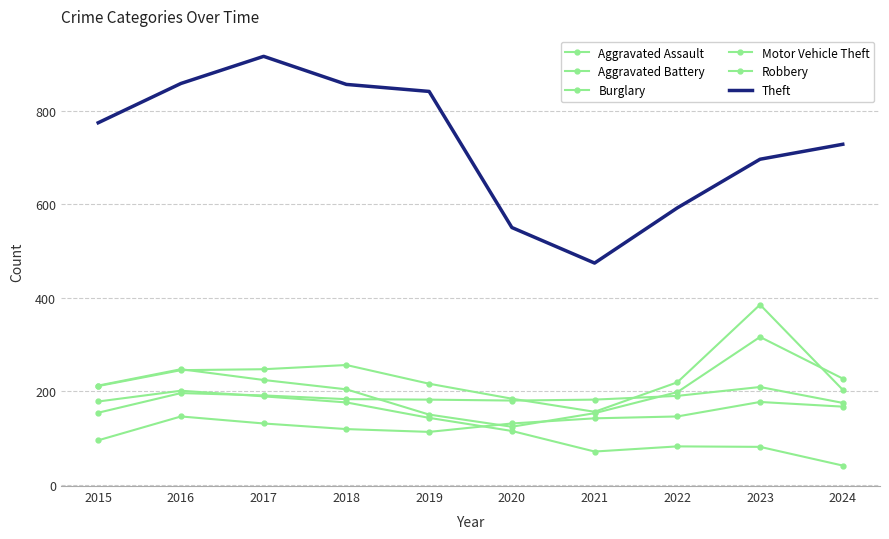

Which series has the widest spread of values?

Theft